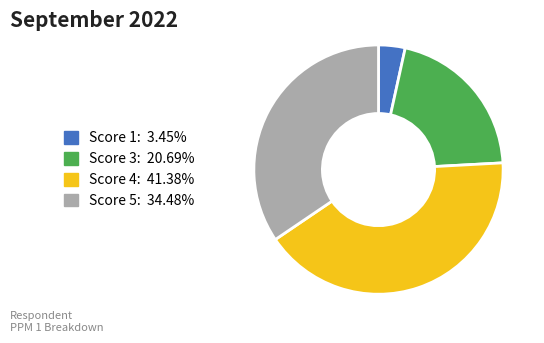

Is there a majority slice in this chart?

No